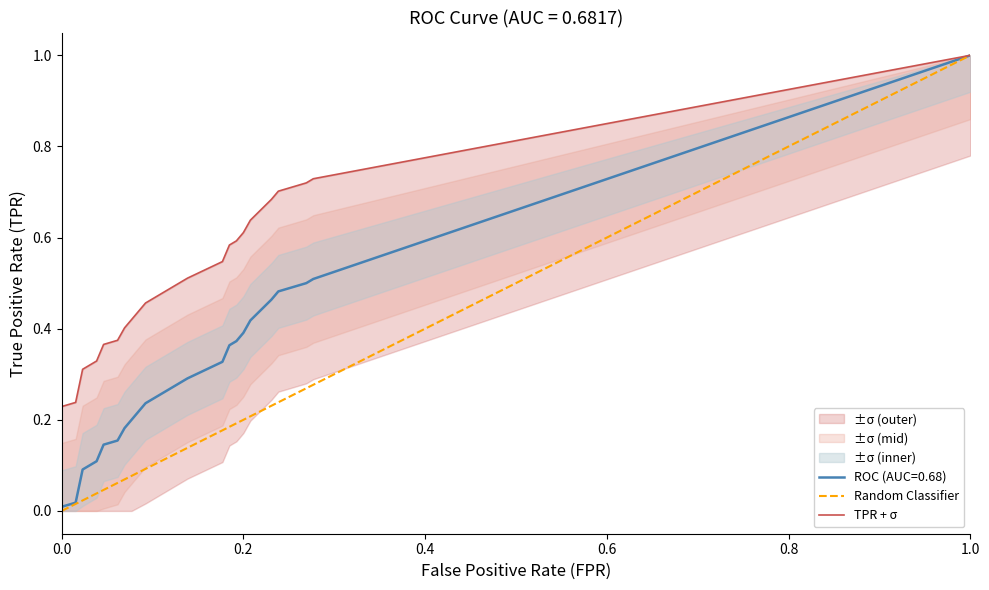

What is the value of the tpr point at the 13th from the left?

0.4